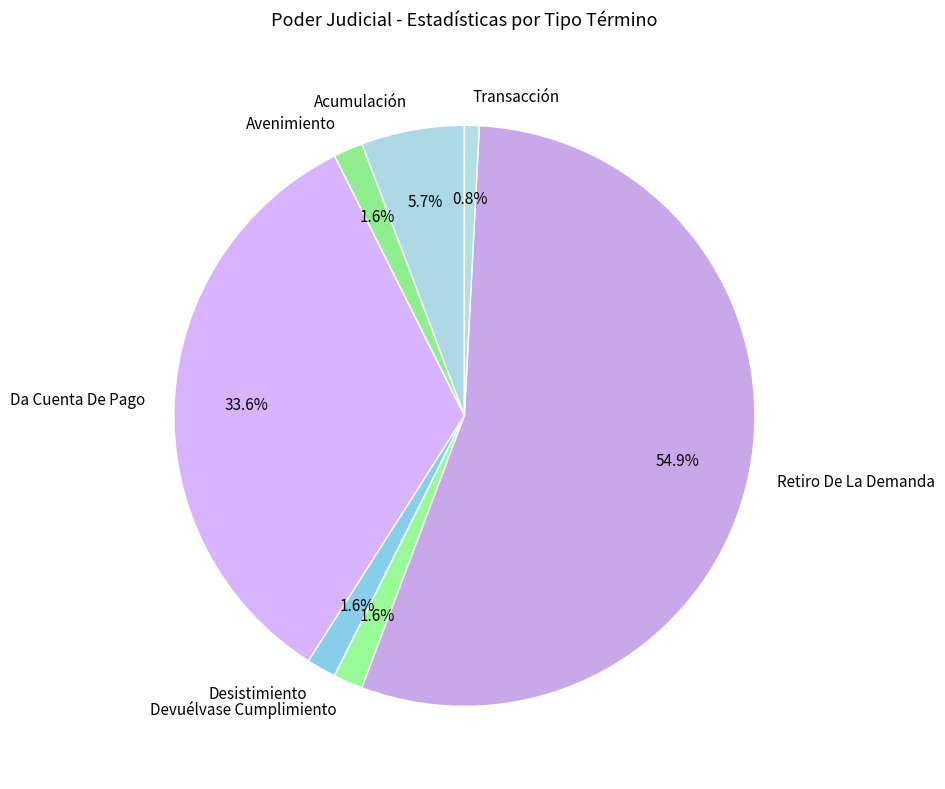

True or false: Devuélvase Cumplimiento accounts for 2% of the total.

True